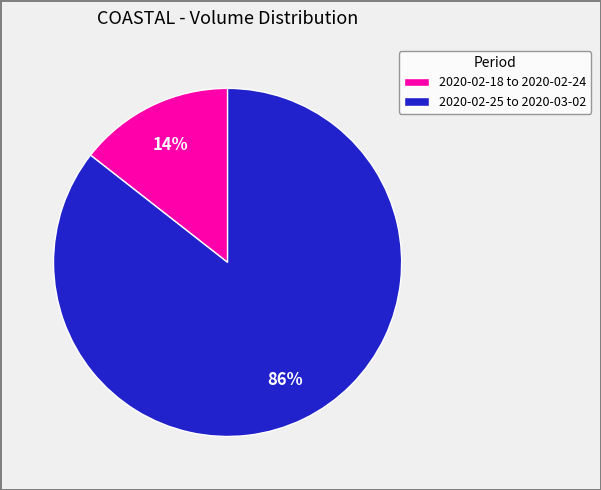

Combined, do 2020-02-25 to 2020-03-02 and 2020-02-18 to 2020-02-24 account for over 50%?

Yes